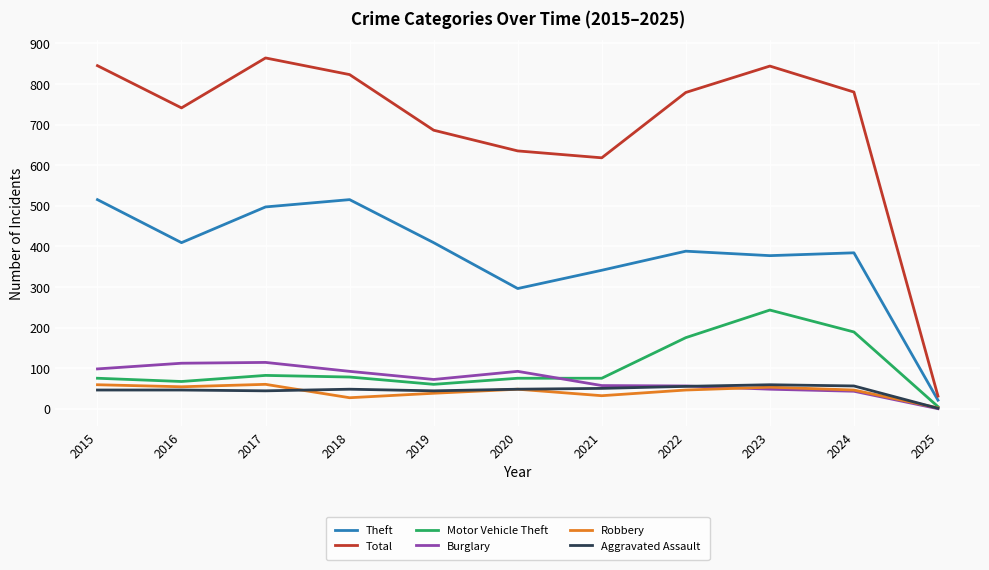

Does the chart display data point markers on the line(s)?

No